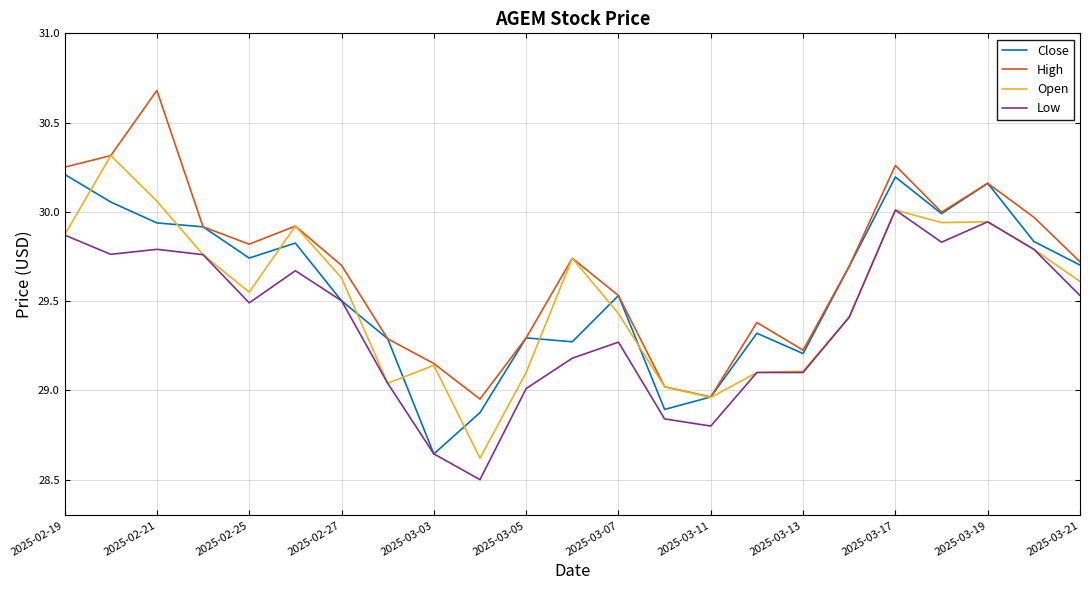

Which series has the largest range (max minus min)?

High